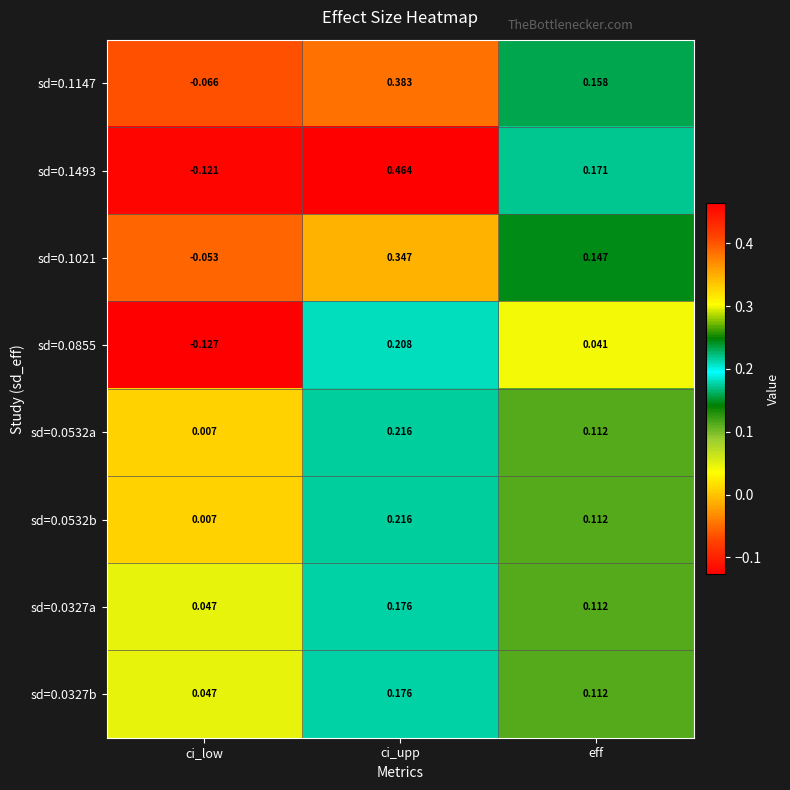

Where does the sd=0.1147 series first go above 0?

ci_upp